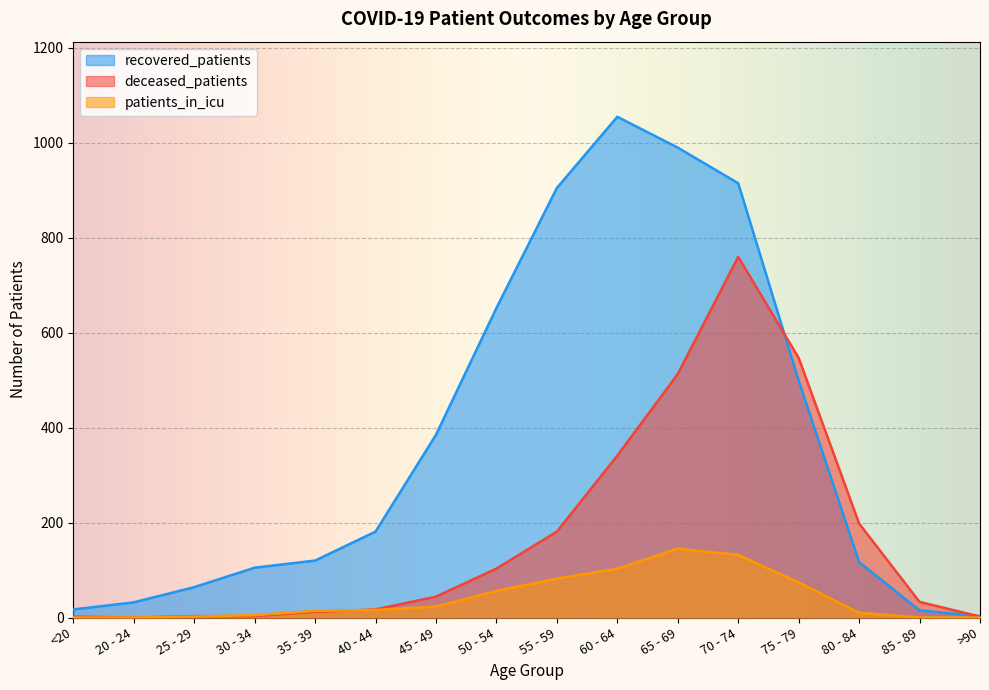

What is the spread (max minus min) of values at 30 - 34?

102